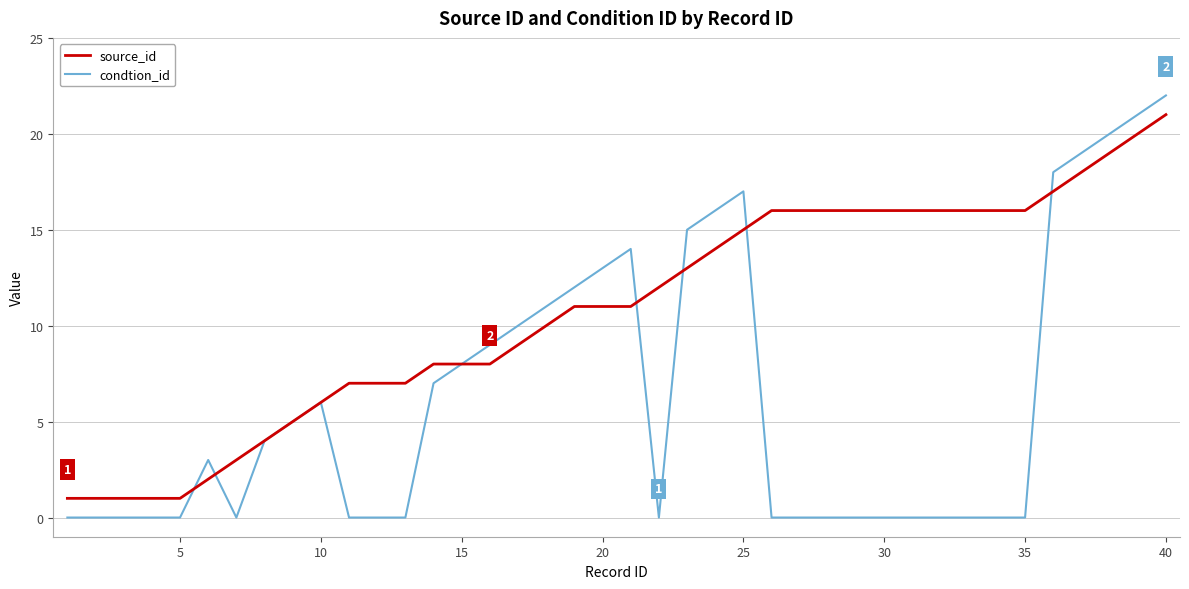

List the series in order of their overall mean, highest first.

source_id, condtion_id